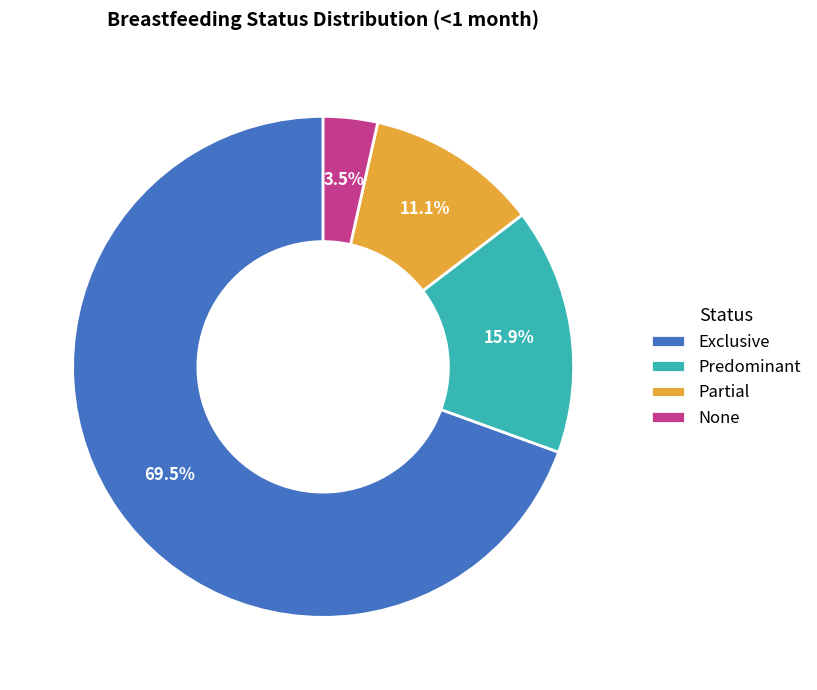

Which slice is the largest?

Exclusive